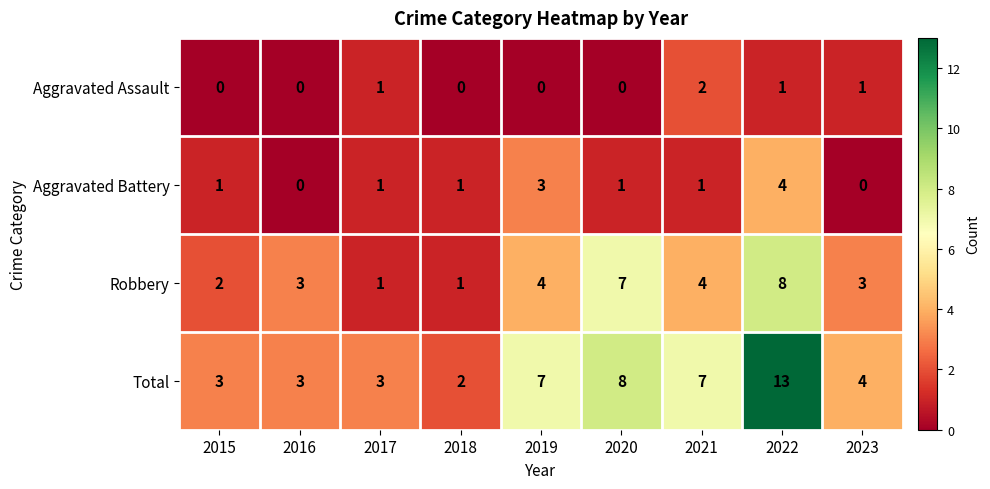

What is the highest value of the Robbery series?

8